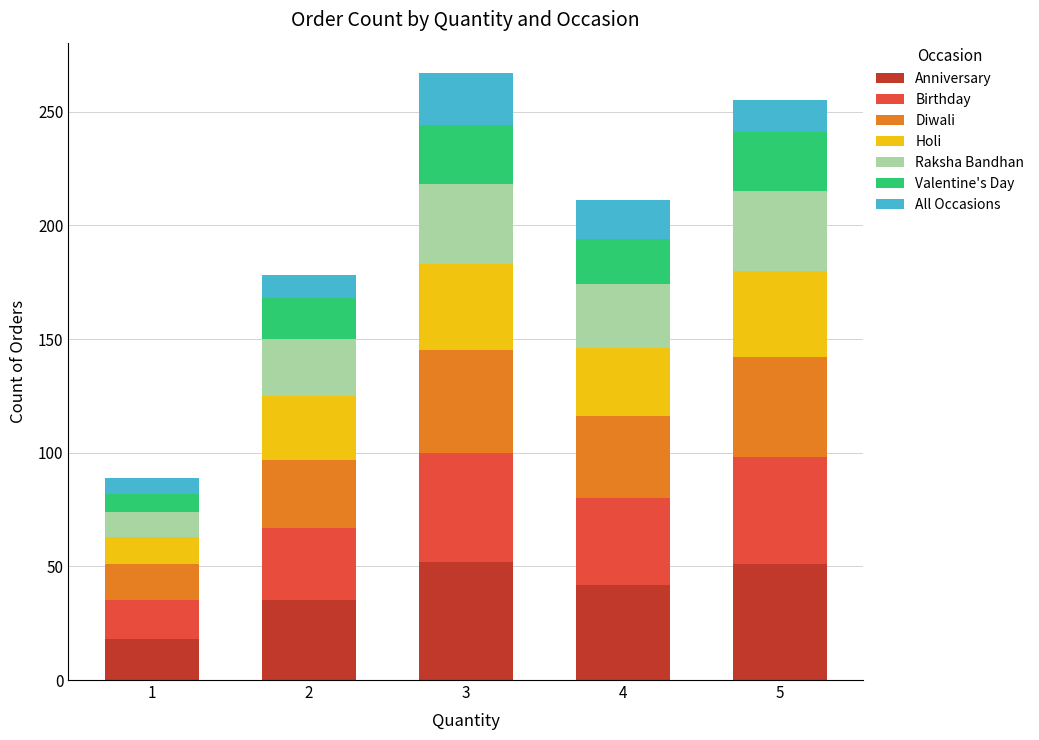

What is the total value across all series at 4?

211